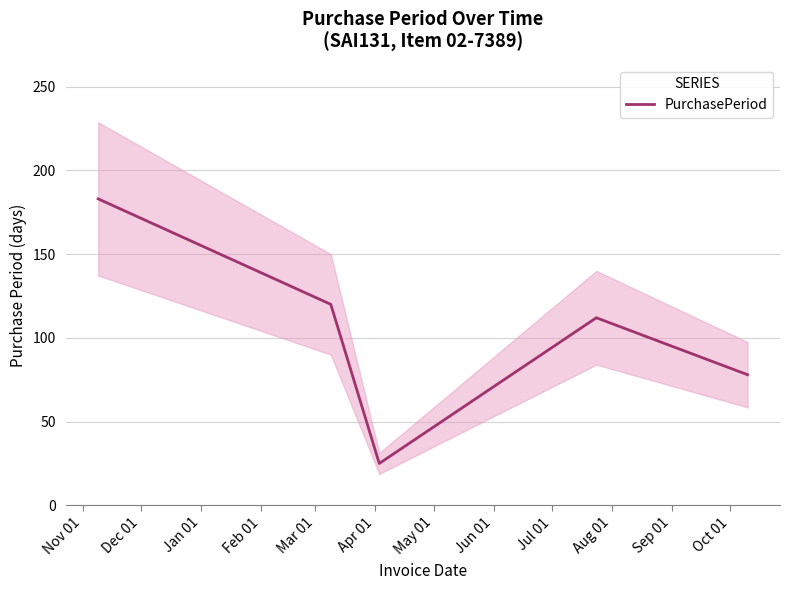

True or false: the data shows 123 at Mar 01.

False